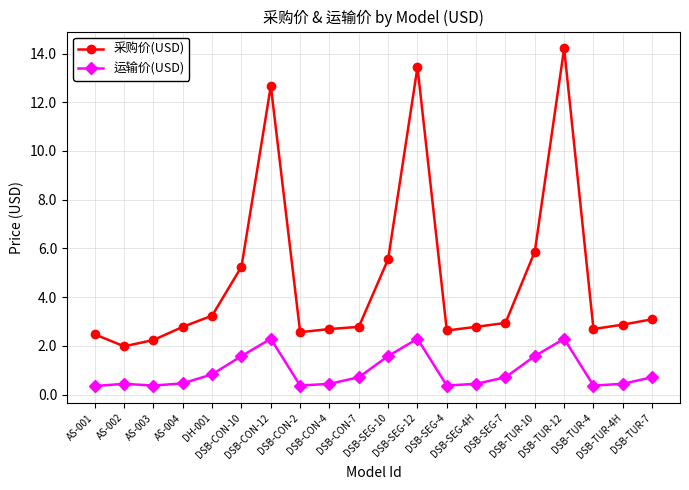

Which series has the largest total across all categories?

采购价(USD)